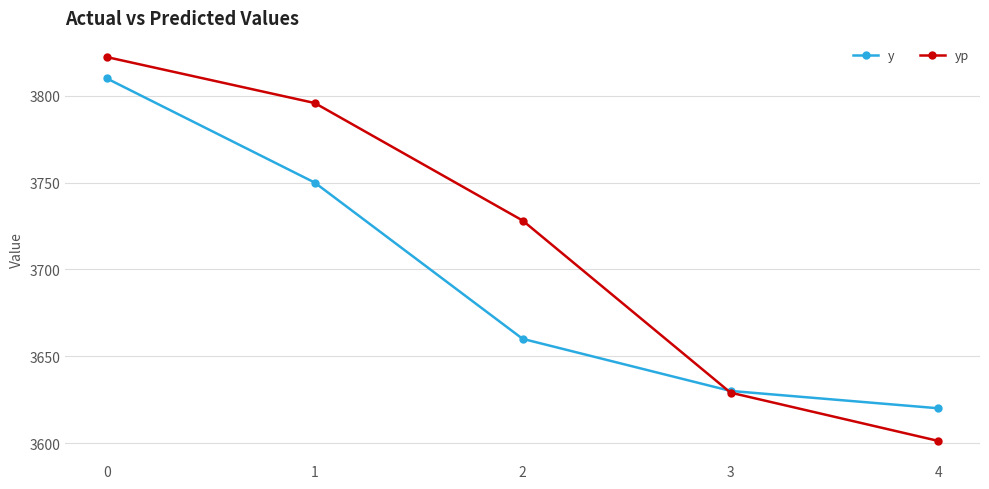

Rank the series by their average value, from lowest to highest.

y, yp